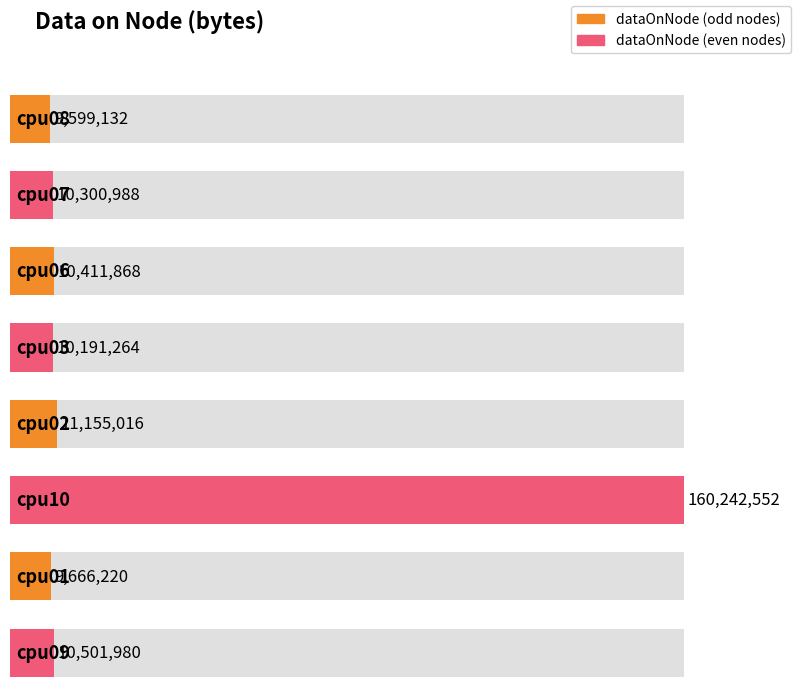

How many data points does each series have?

8